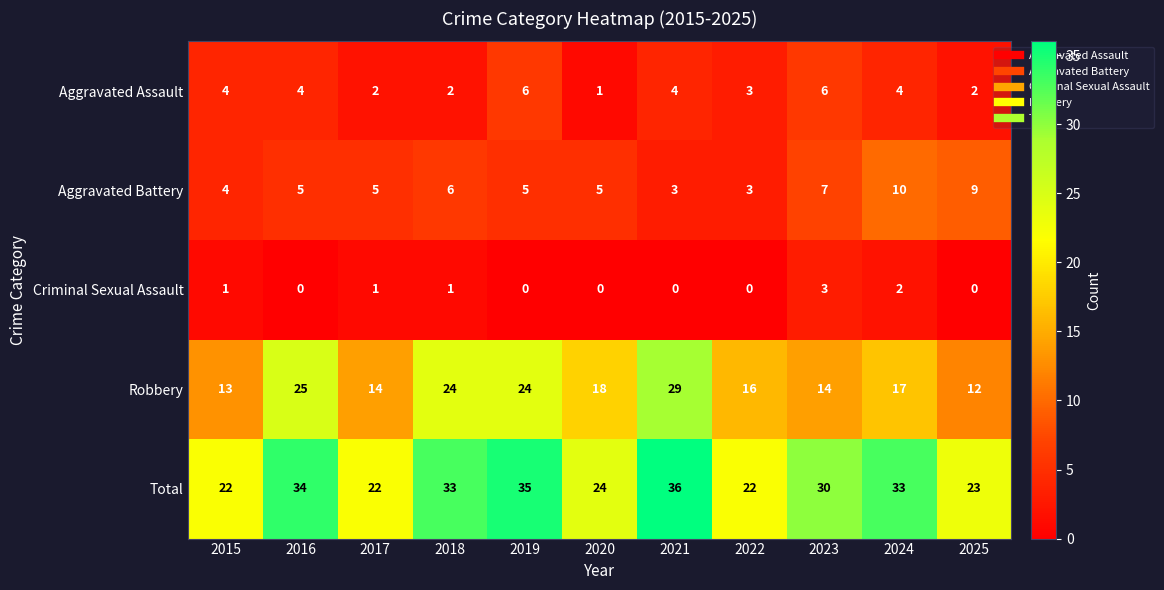

Count the number of categories in the chart.

11